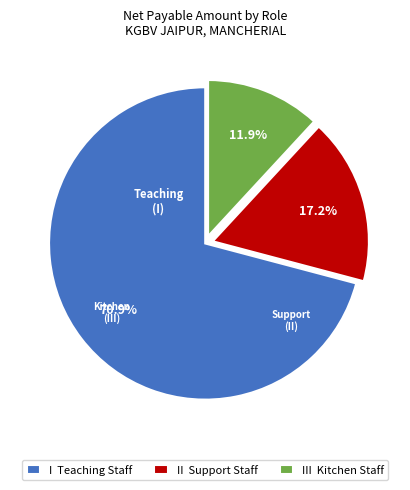

Between I Teaching Staff and III Kitchen Staff, which is larger?

I Teaching Staff